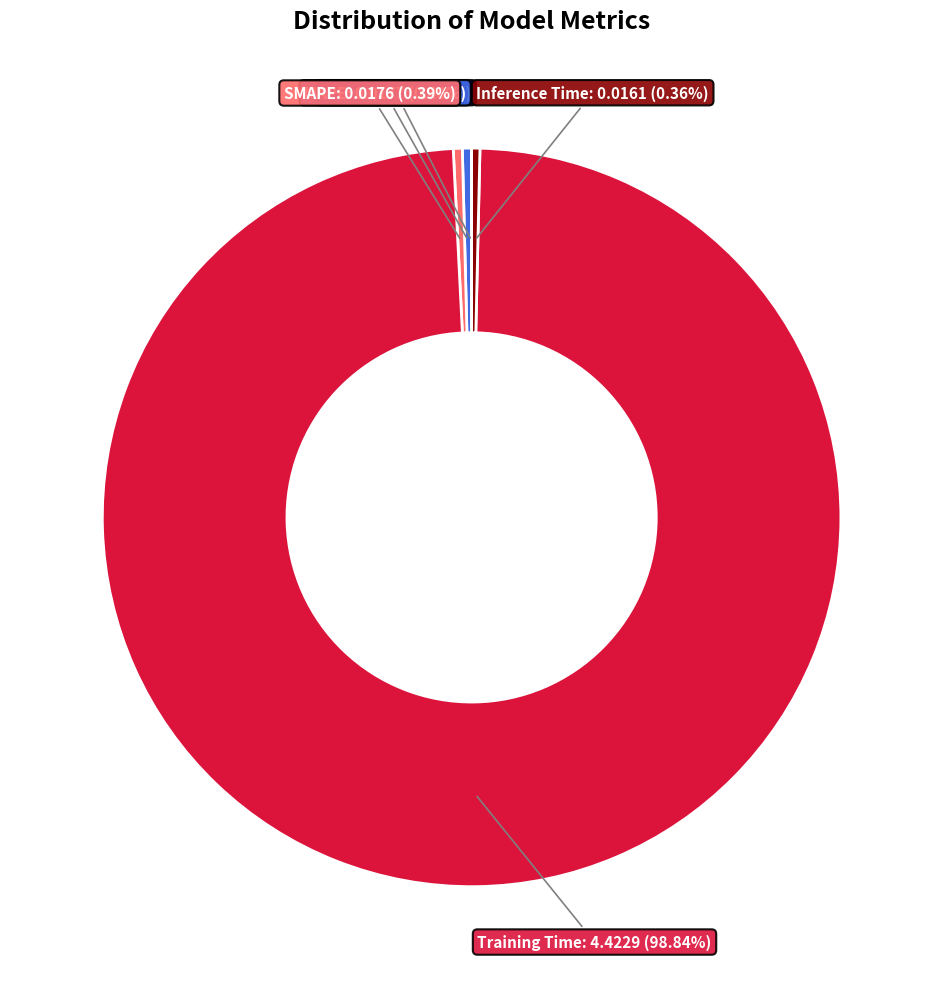

To the nearest percent, what is the average slice percentage?

20%